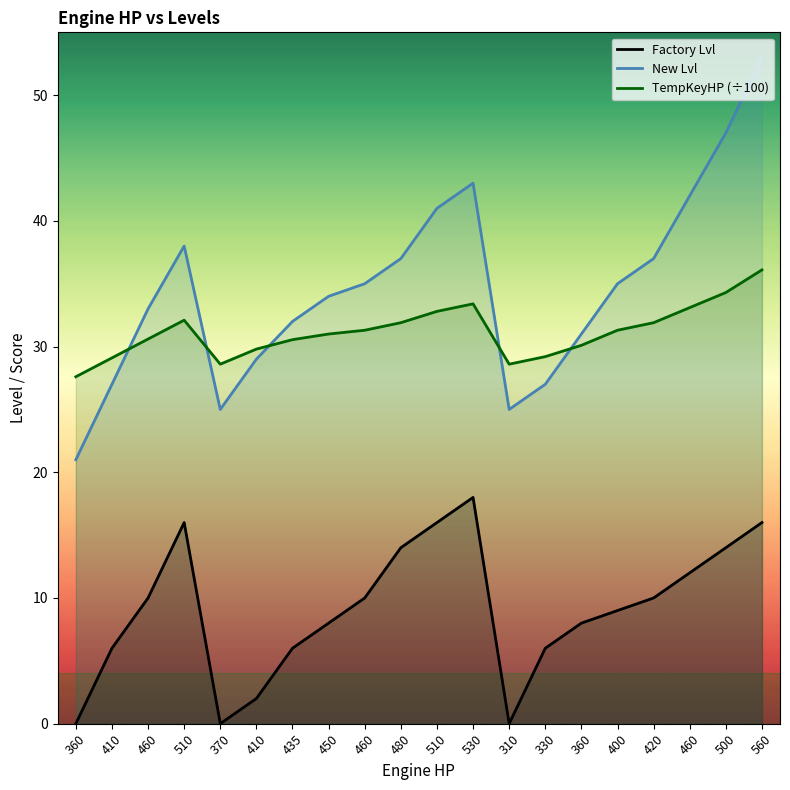

Count the number of categories in the chart.

20